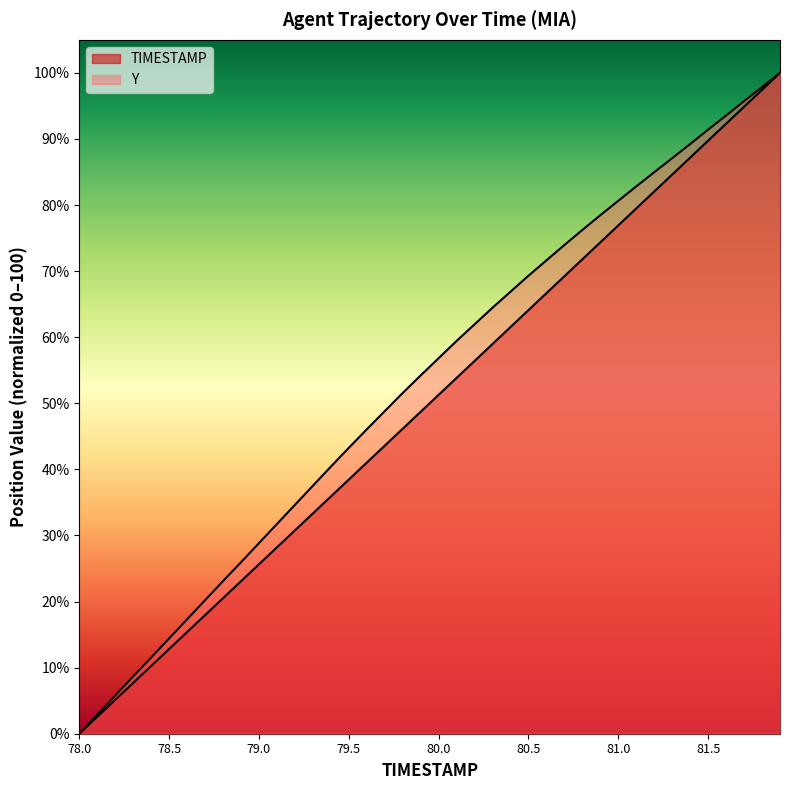

Is the value of TIMESTAMP at 80.5 greater than the value of Y at 79.6?

Yes